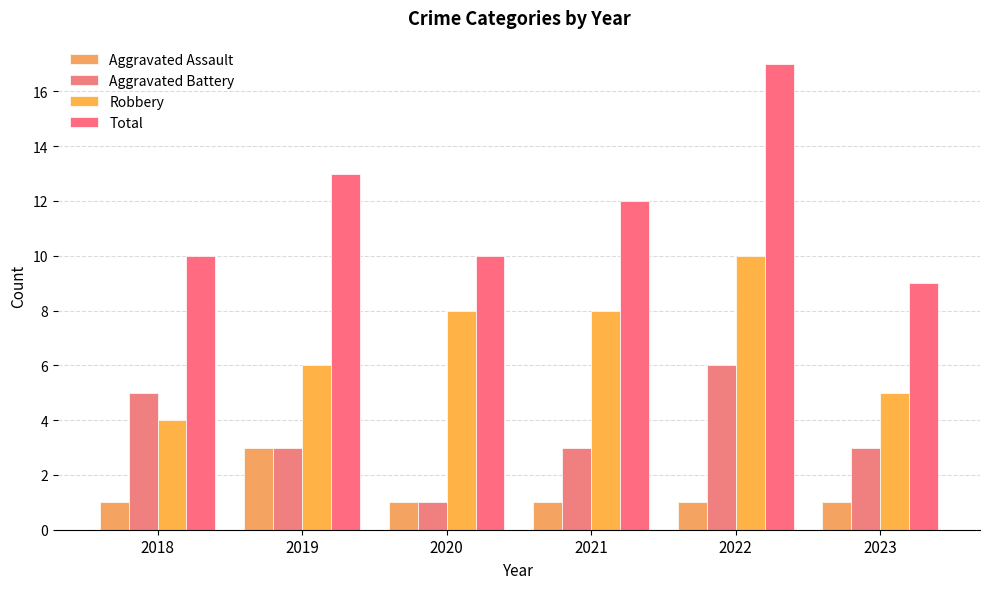

Which series has the widest spread of values?

Total